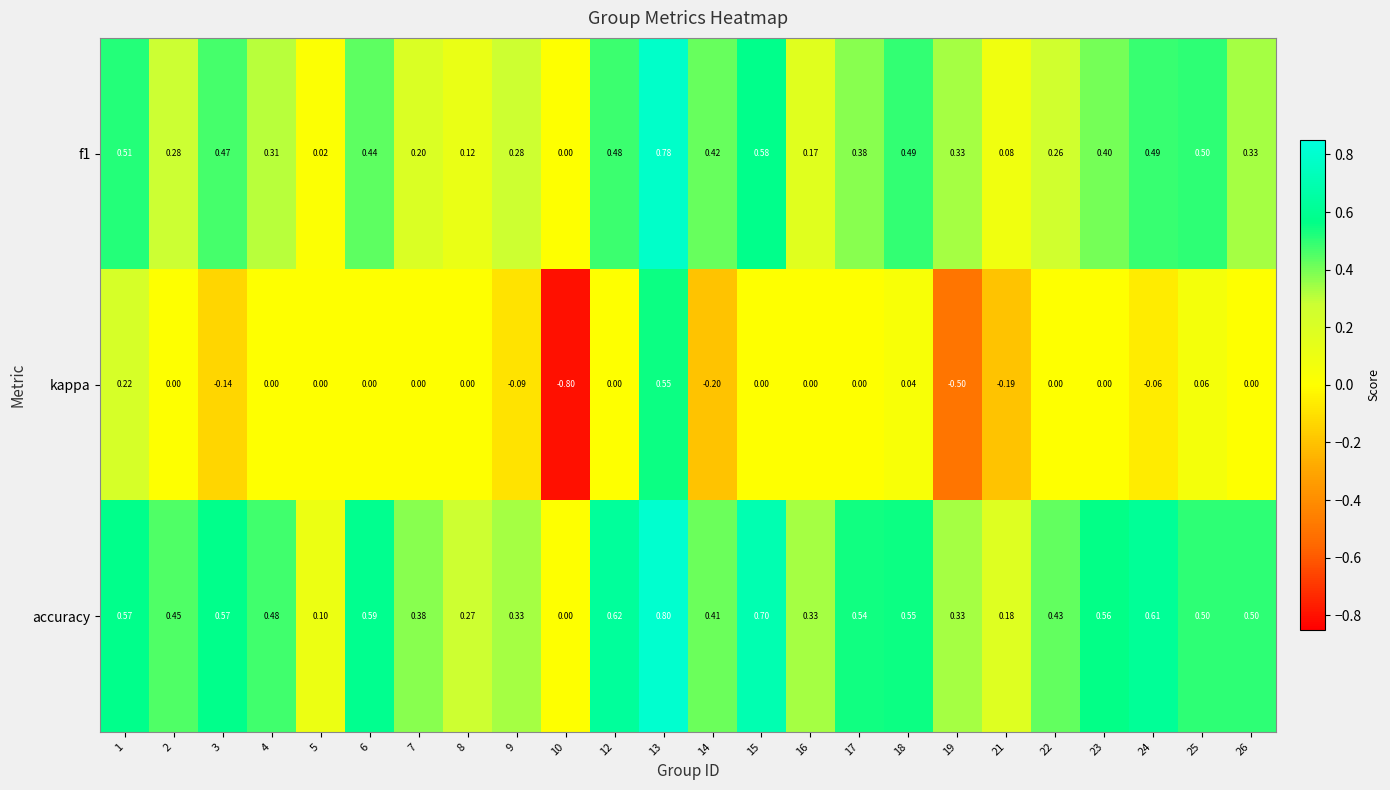

Rank the series at 9 from lowest to highest value.

kappa, f1, accuracy